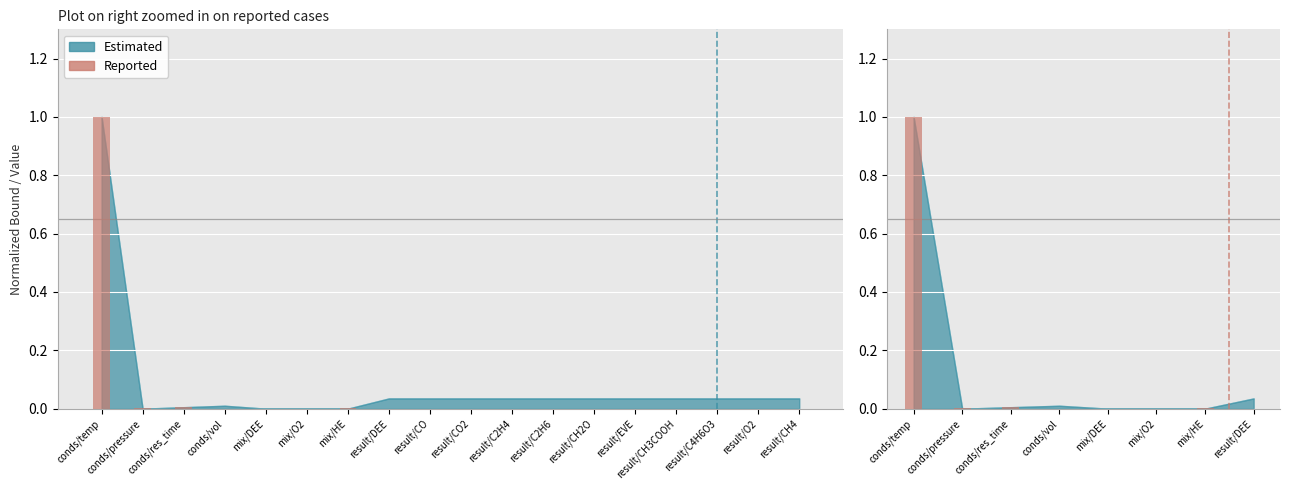

The chart shows a value of 0.0 at mix/DEE. True or false?

True